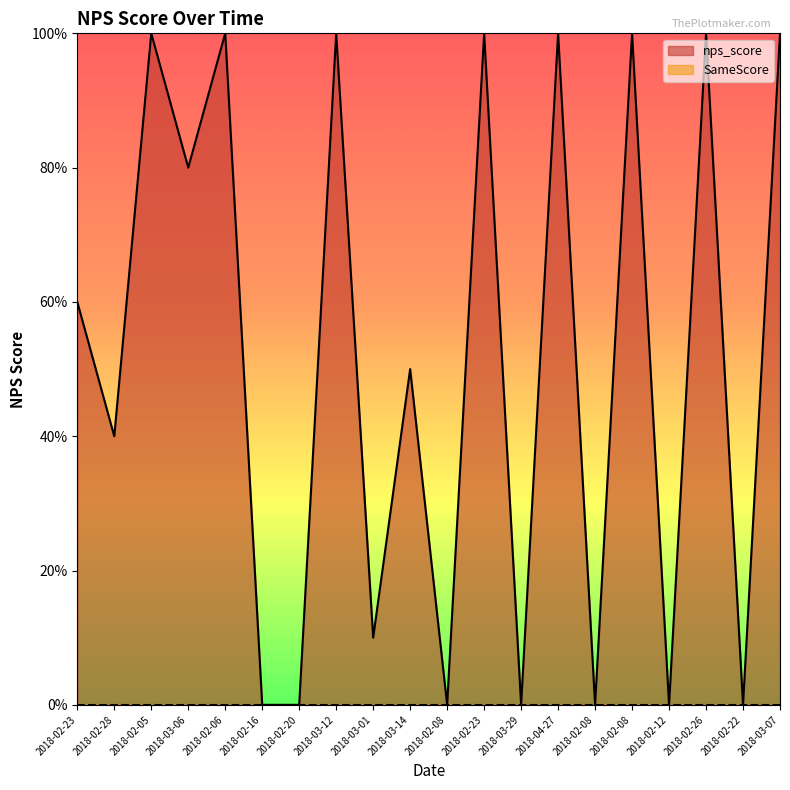

True or false: the data has more than 1 interior local peaks.

True